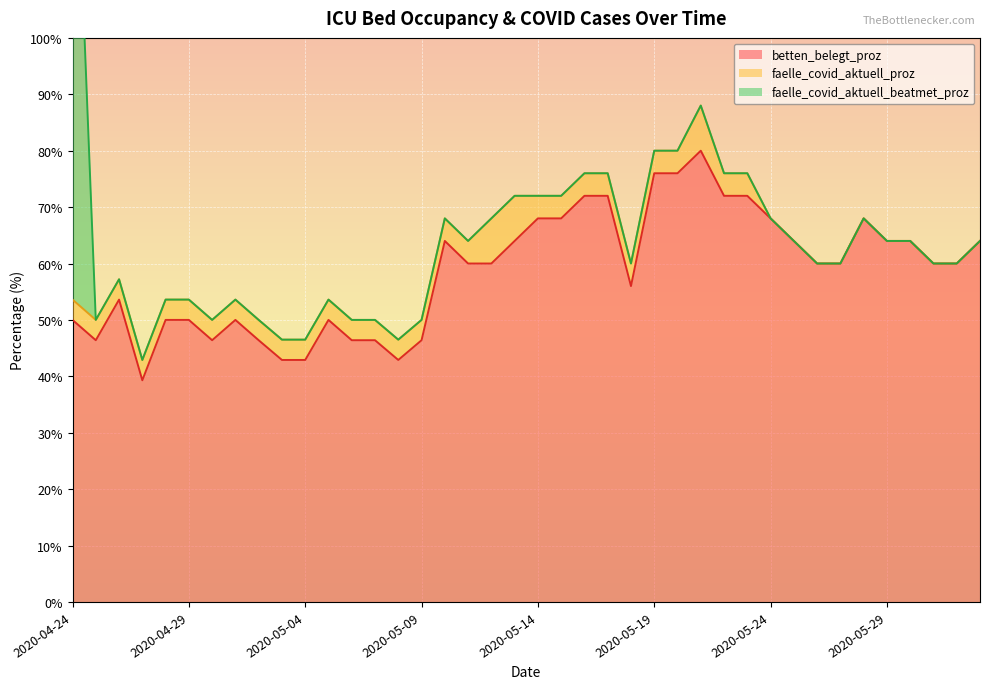

At 2020-05-04, list the series in order from smallest to largest.

faelle_covid_aktuell_beatmet_proz, faelle_covid_aktuell_proz, betten_belegt_proz